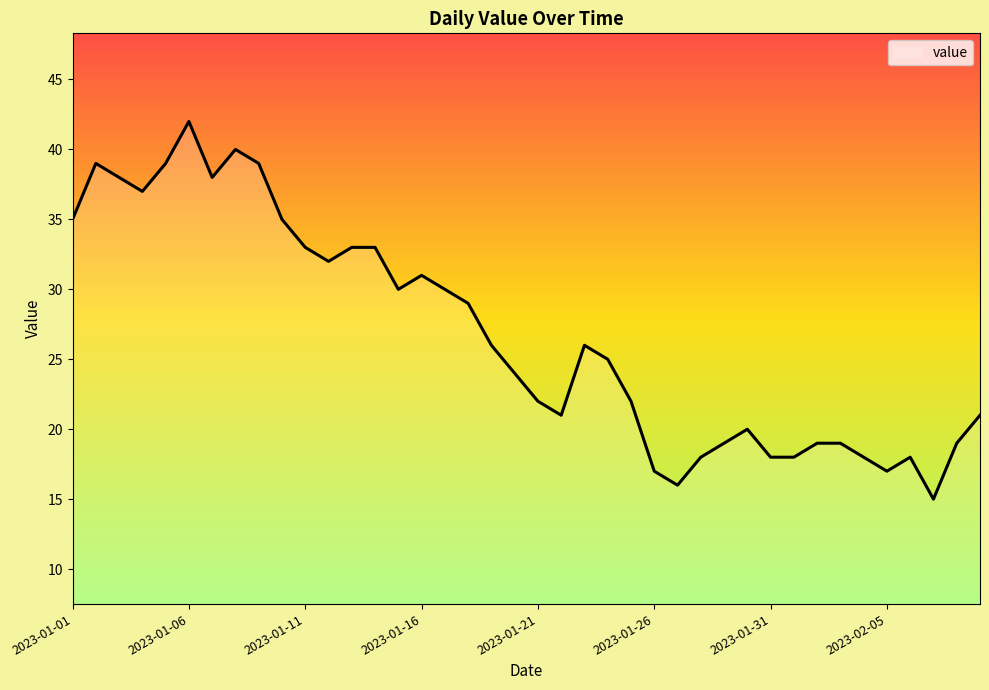

What is the average value?

27